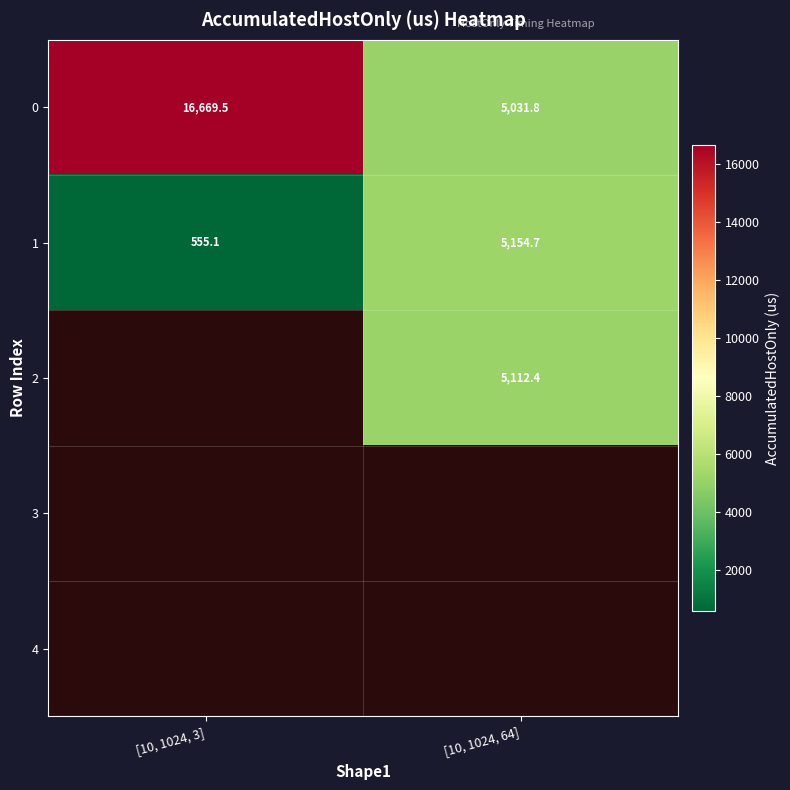

Rank the categories by 0 value from highest to lowest.

[10, 1024, 3], [10, 1024, 64]